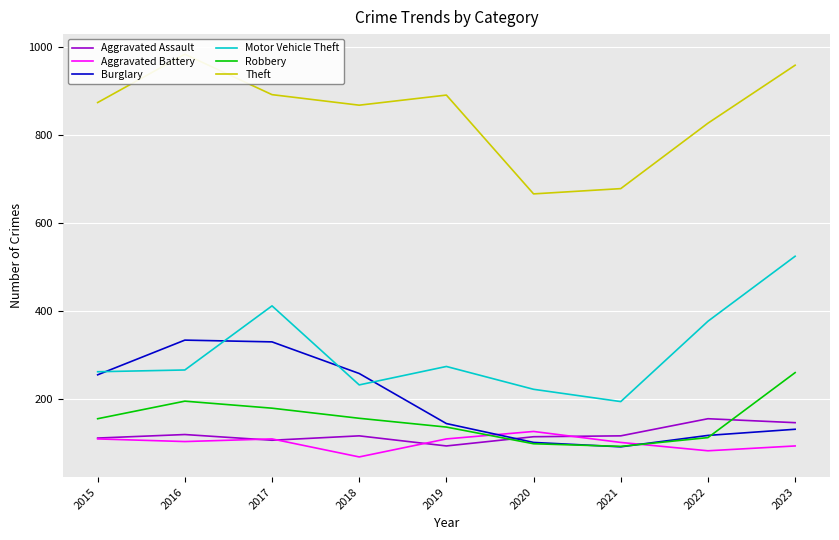

Which series changed the most between 2019 and 2021?

Theft